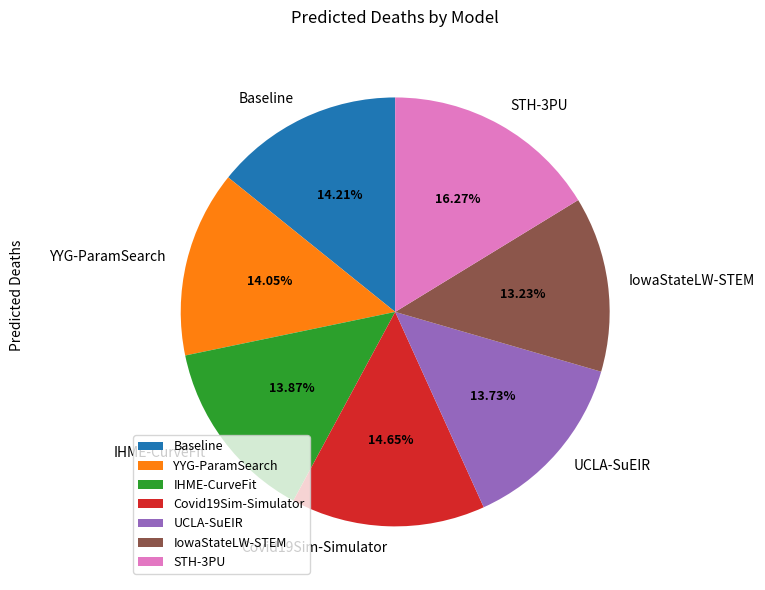

To the nearest percent, what is the difference between the largest and smallest slice percentages?

3%